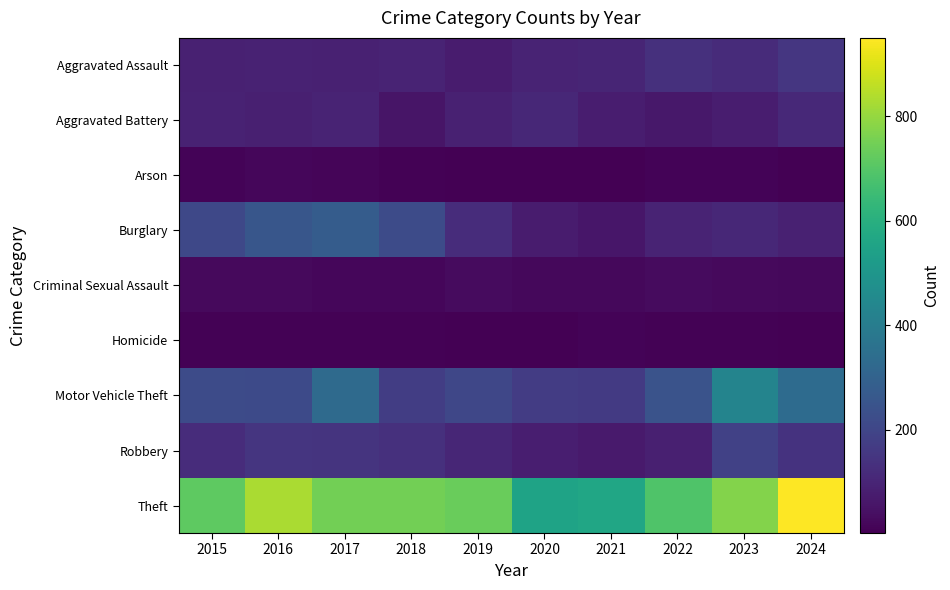

What is the spread (max minus min) of values at 2017?

742